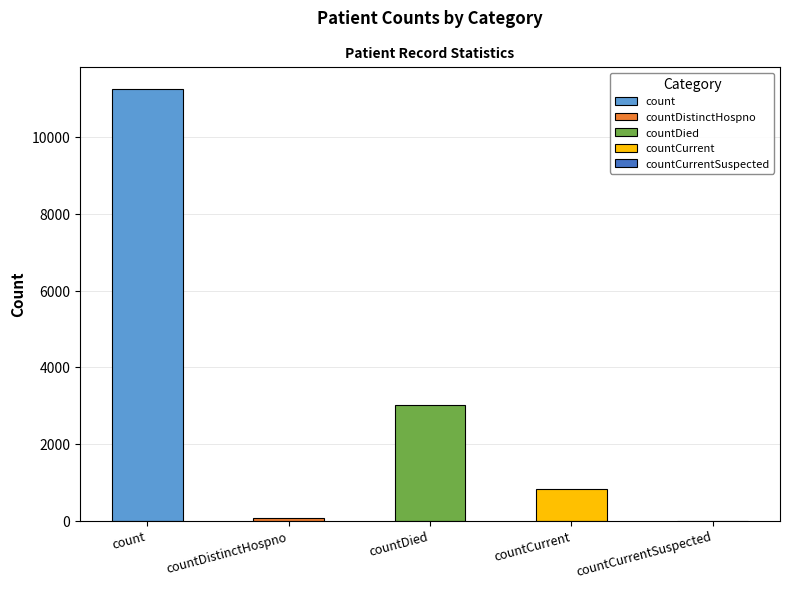

What is the change in value from count to countDistinctHospno?

-11179